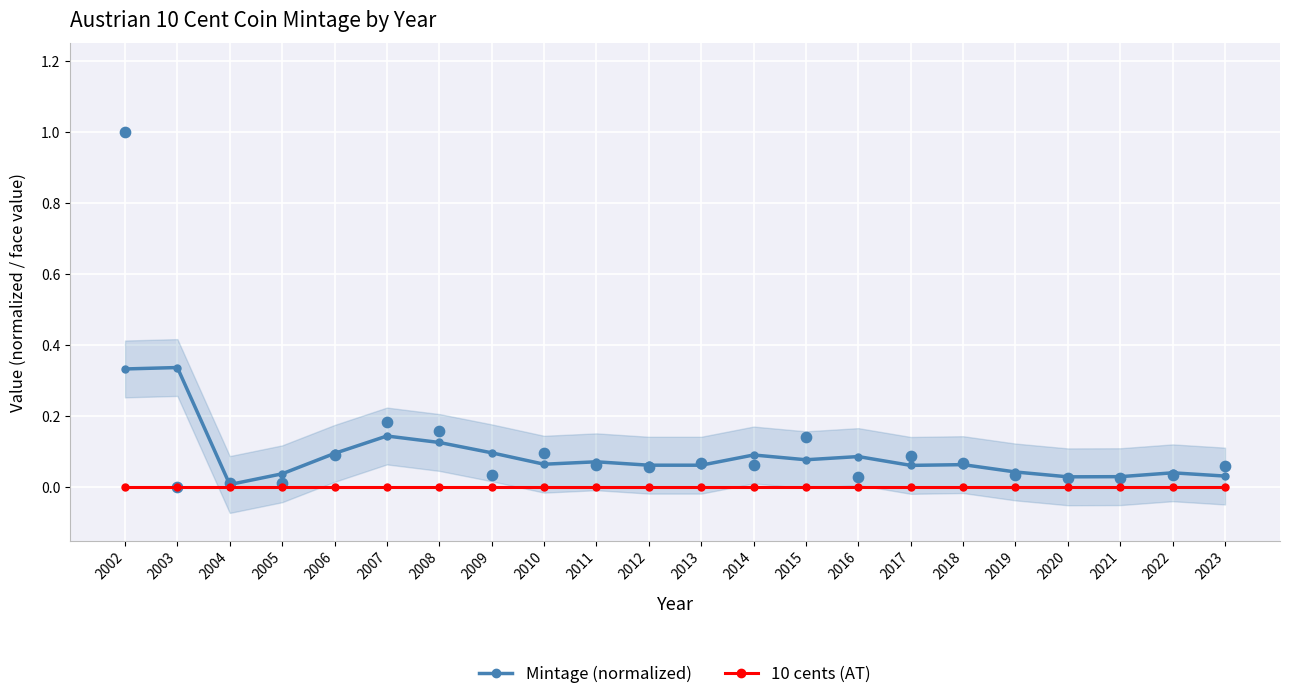

Which series reaches the minimum Y coordinate?

10 cents (AT)